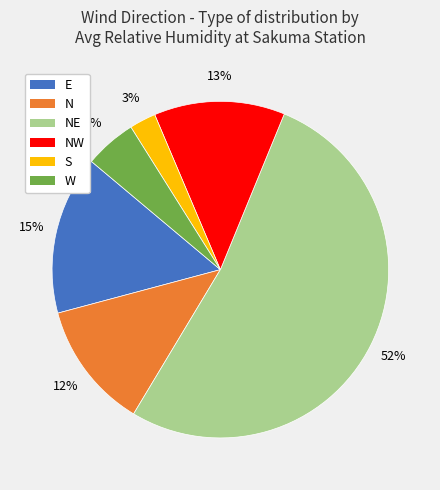

To the nearest percent, what is the average slice percentage?

17%